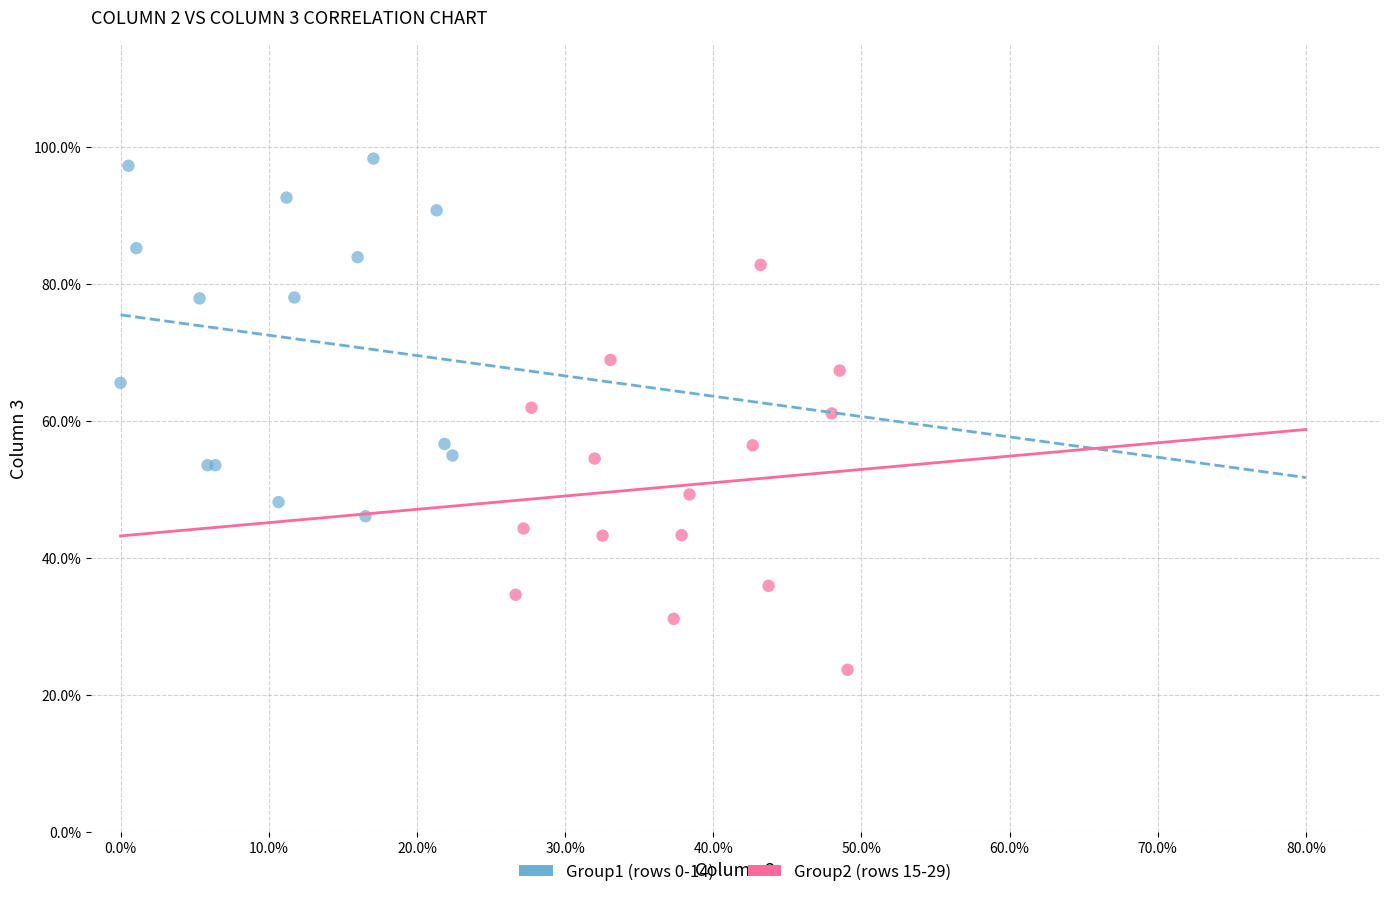

Which series has the widest spread of Y values?

Group2 (rows 15-29)